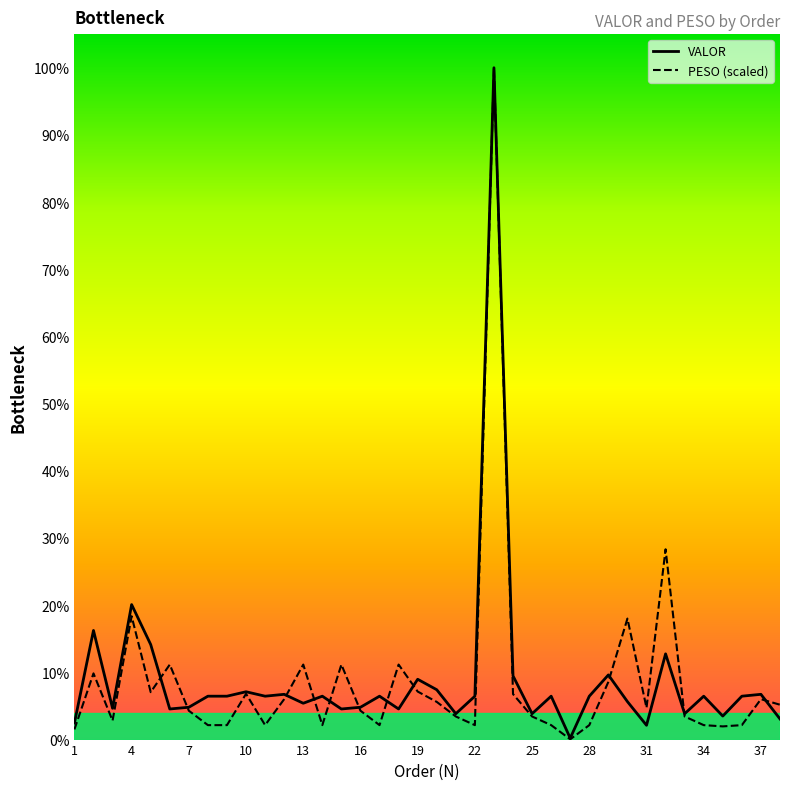

What is the maximum value for VALOR?

29582.7